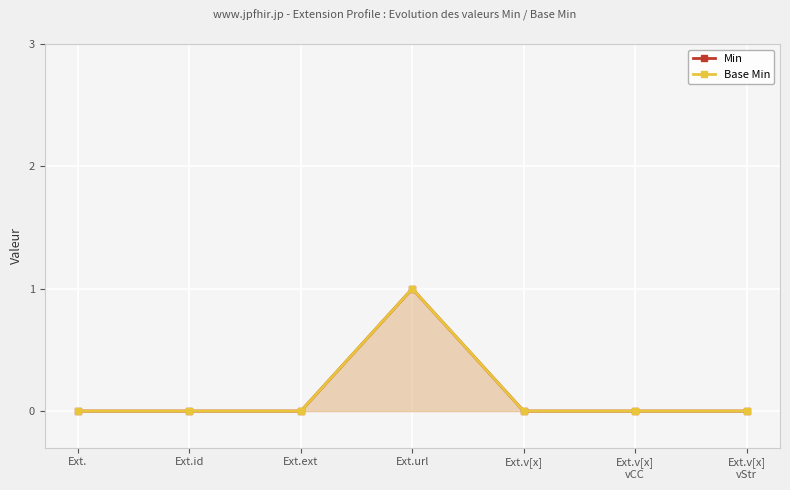

What is the sum of all Base Min values?

1